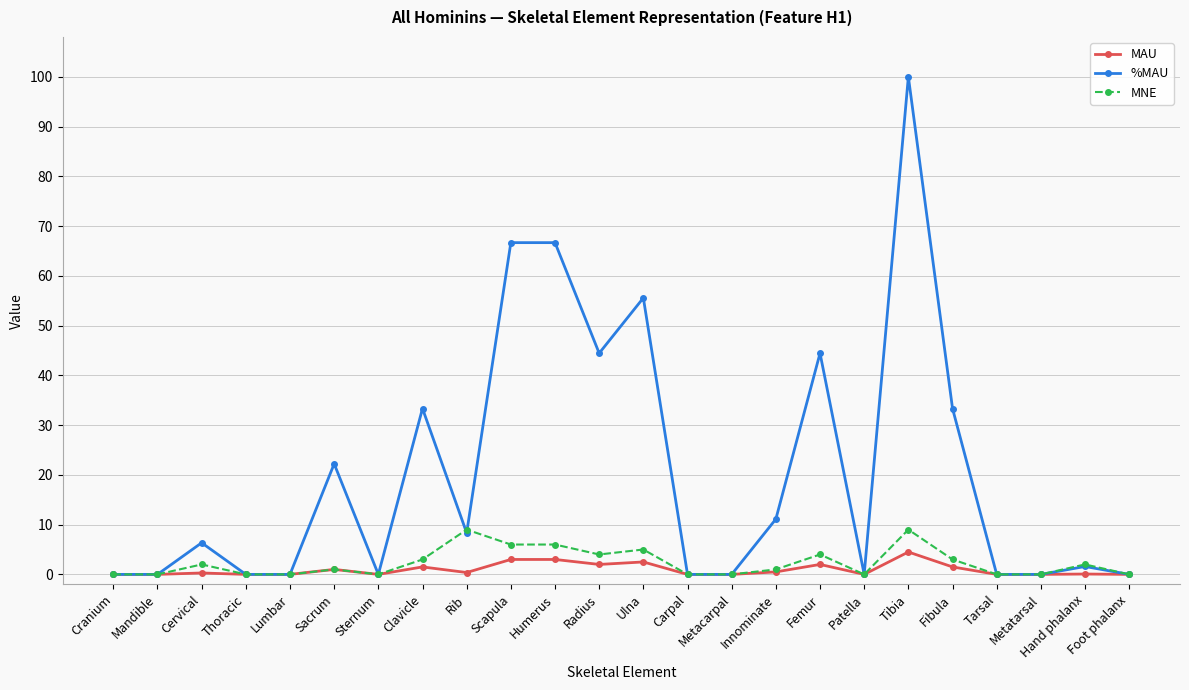

What is the difference between the maximum and minimum values in the MAU series?

4.5